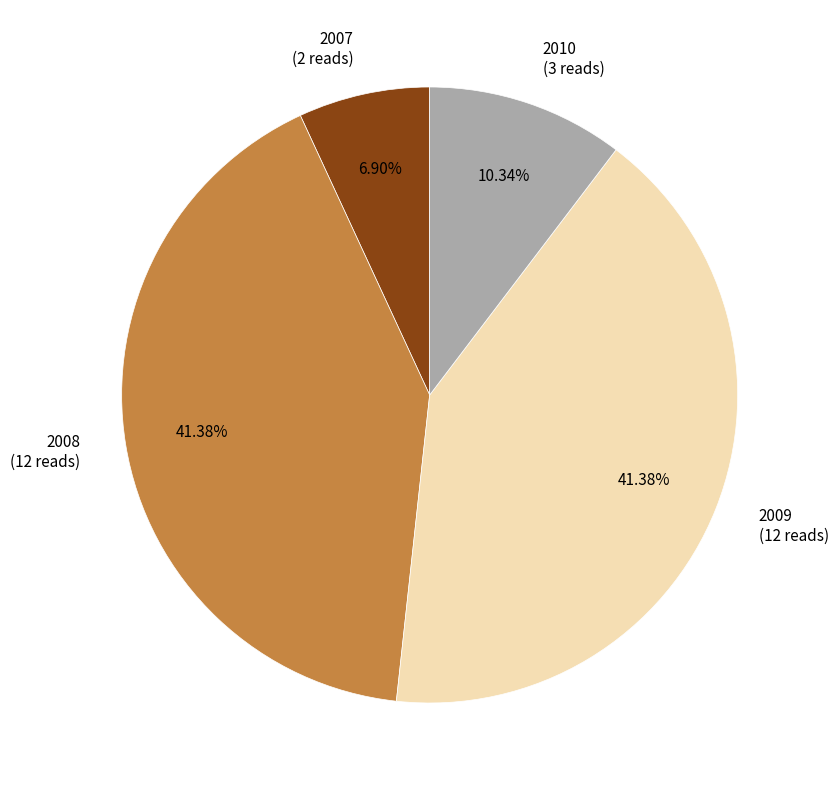

What is the smallest slice in the pie chart?

2007